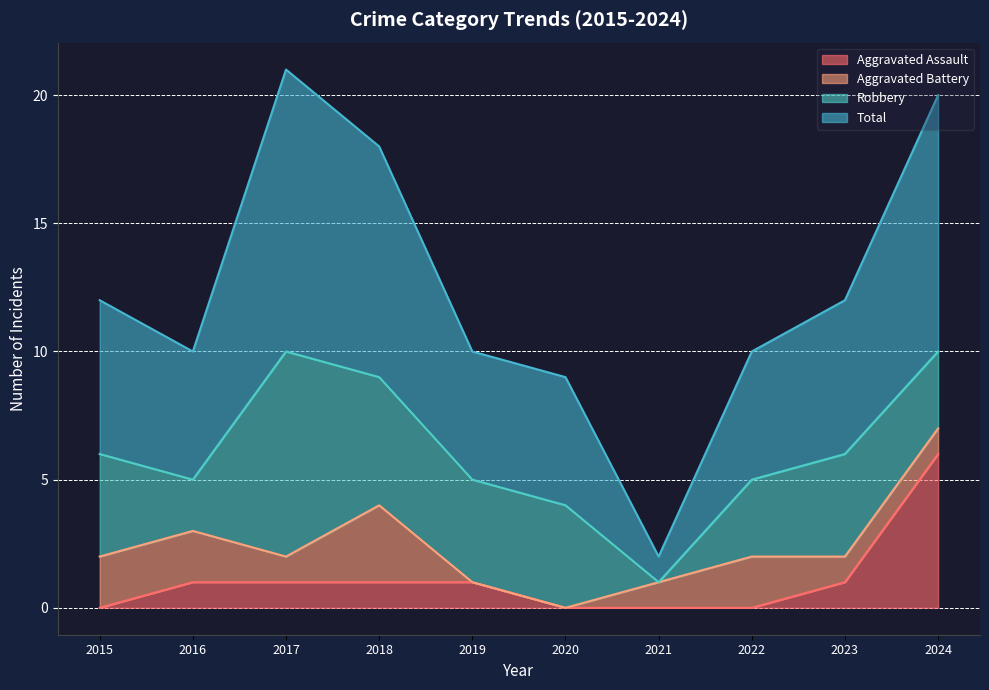

The value of Aggravated Assault at 2024 is 2. True or false?

False